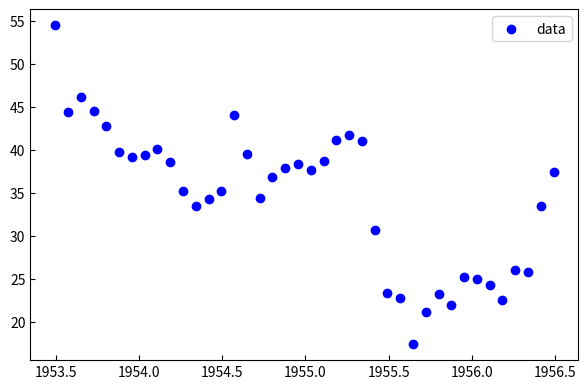

What is the range of Y values (max minus min)?

37.1